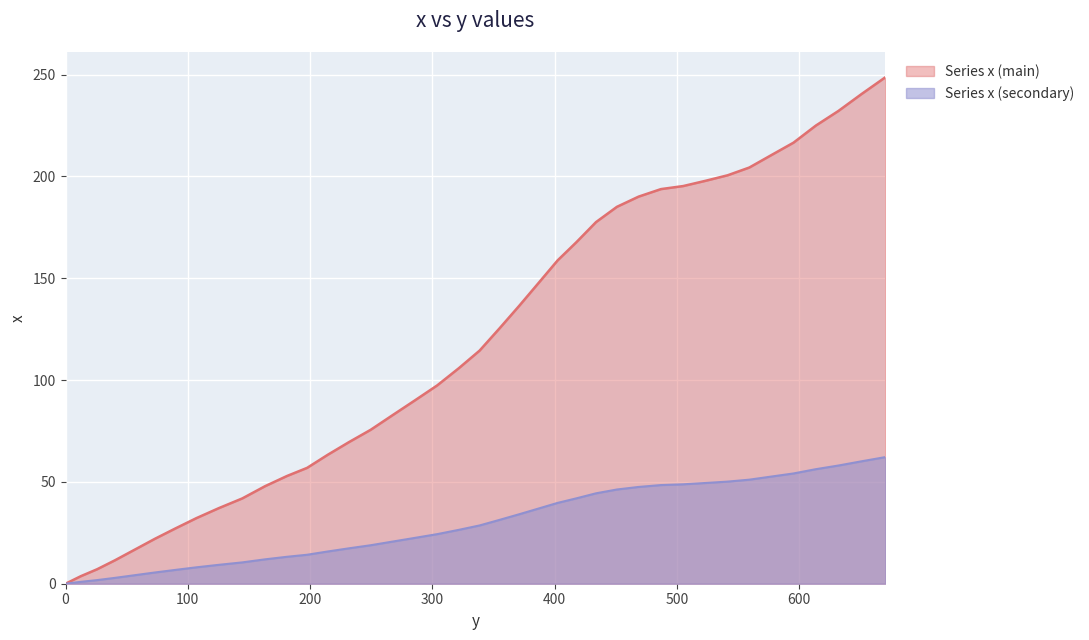

Rank the categories by value from highest to lowest.

670.5, 651.1, 632.2, 613.7, 595.4, 577.3, 559.3, 541.6, 523.6, 505.2, 487.0, 468.7, 451.0, 433.9, 417.8, 402.5, 386.9, 371.1, 355.1, 338.7, 321.8, 304.0, 285.9, 267.8, 249.6, 231.7, 214.4, 197.6, 181.1, 163.2, 144.6, 125.3, 107.0, 89.7, 72.9, 56.5, 40.4, 25.8, 12.5, 0.0